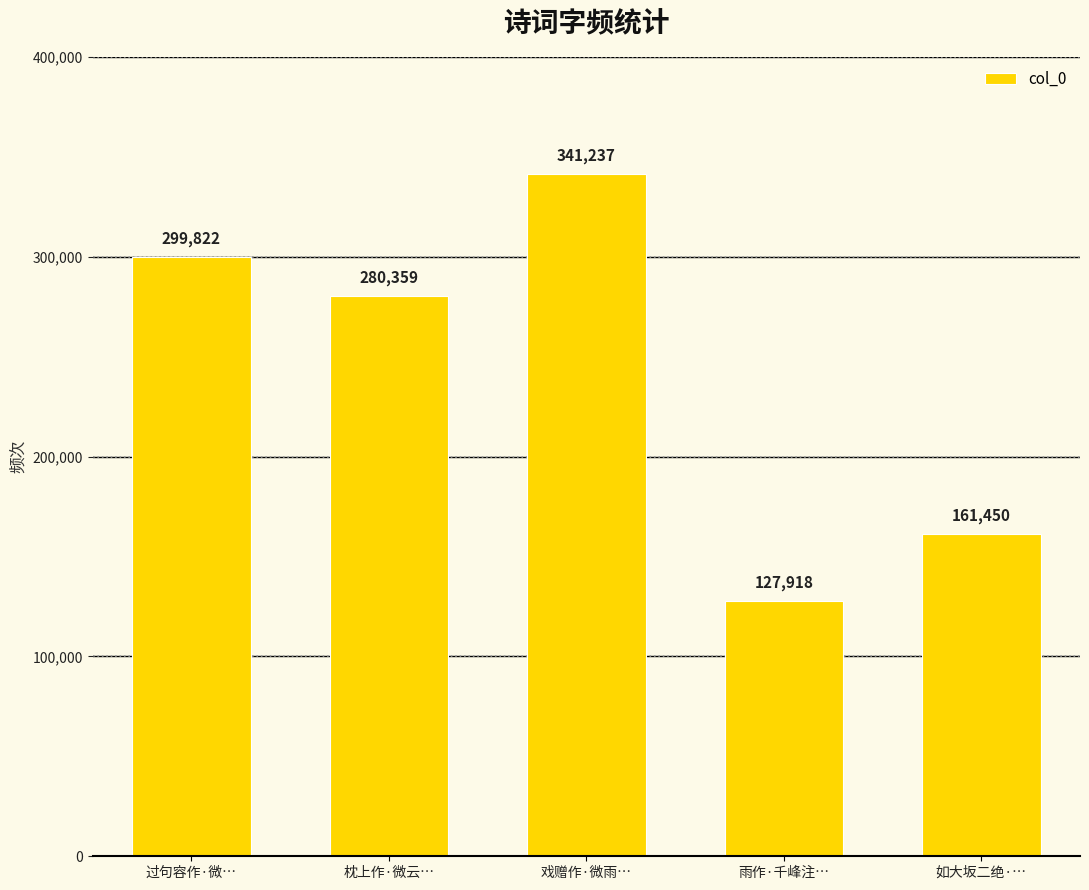

What is the change in value from 枕上作·微云… to 戏赠作·微雨…?

+60878